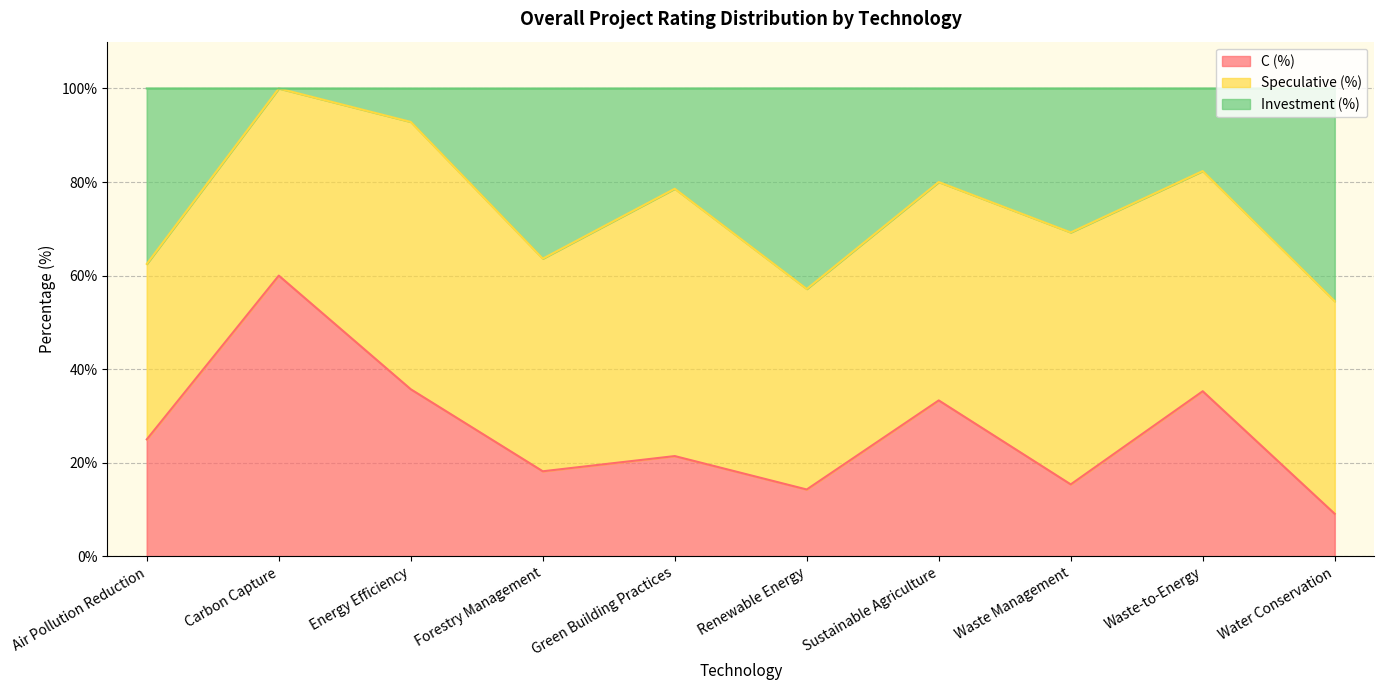

How many data points in C (%) are less than 25?

5